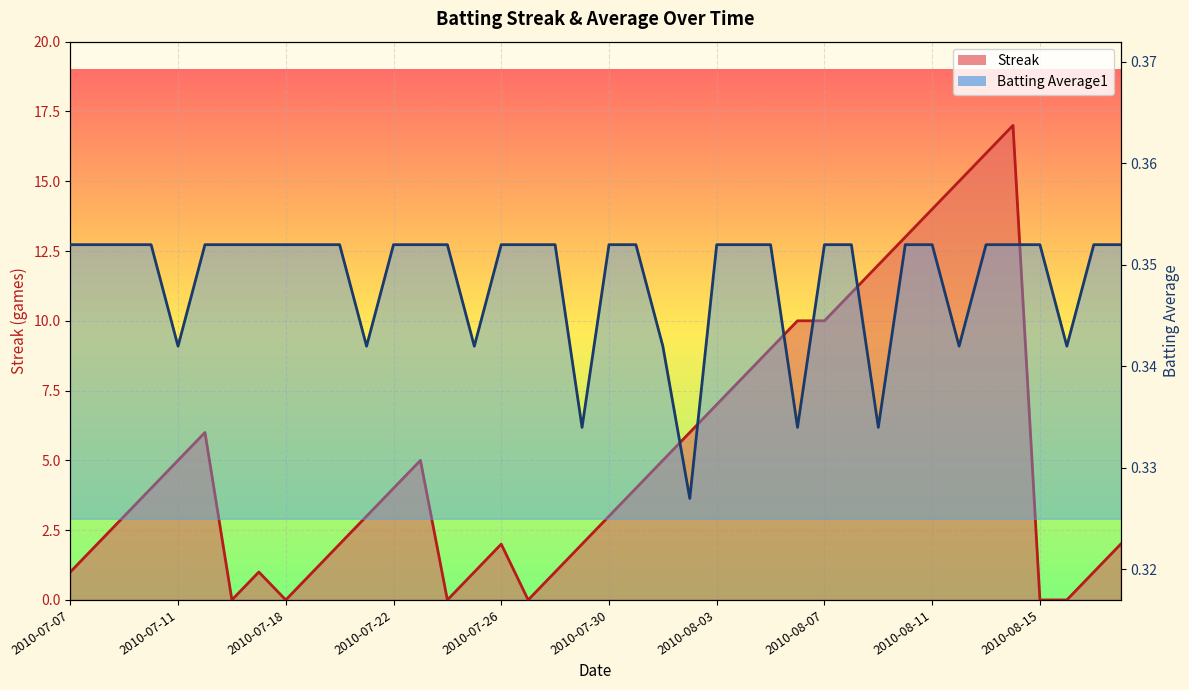

True or false: Streak has a value of 5.0 at 2010-07-23.

True